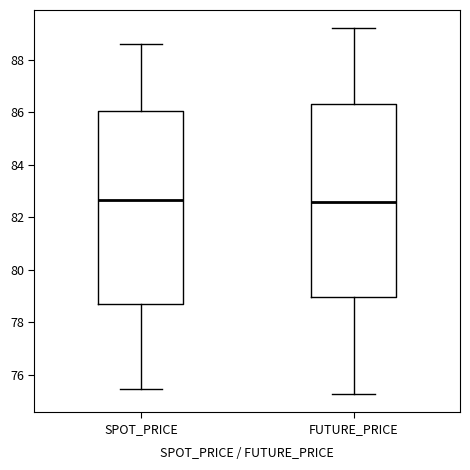

Reading left to right, read every box against the y-axis: the position of its median line, the range the box covers, and the ends of its whiskers. The values are not printed on the chart, so give them approximately, as read against the axis.

SPOT_PRICE: median 82.6, box 78.6 to 86.0, whiskers 75.4 to 88.6
FUTURE_PRICE: median 82.6, box 79.0 to 86.4, whiskers 75.2 to 89.2